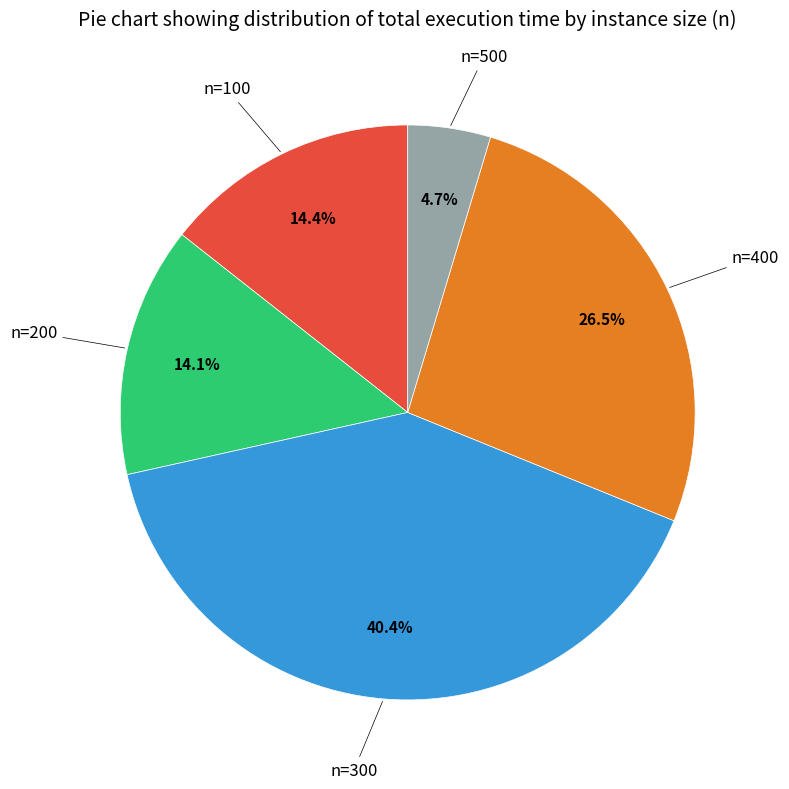

Does any single category account for the majority?

No